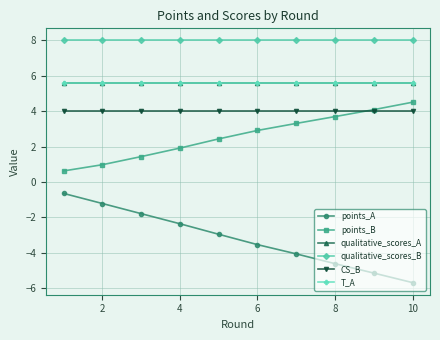

Is this an area chart (filled region under the line)?

No